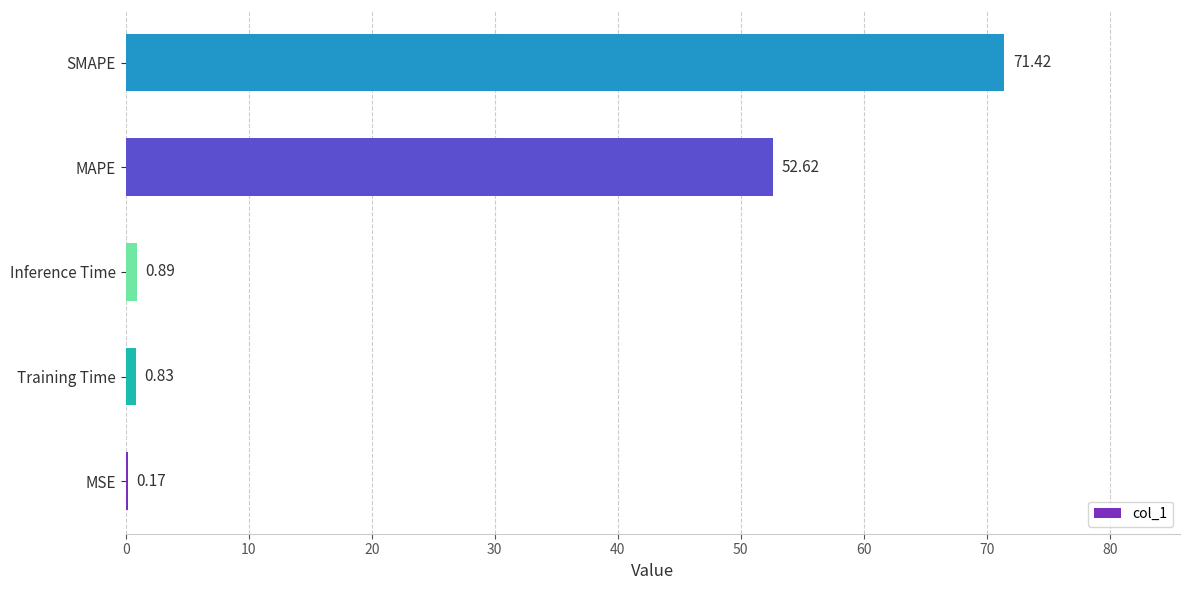

Which category has the highest value across all series?

SMAPE